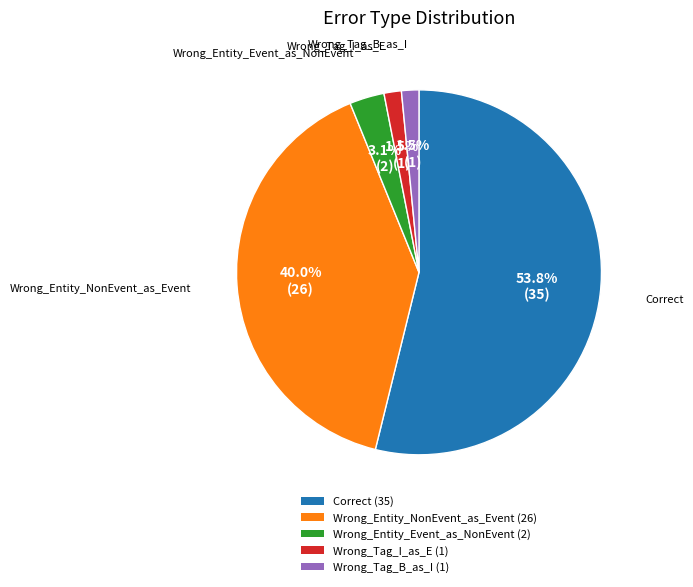

What percentage do Wrong_Tag_B_as_I and Correct together represent?

55.4%